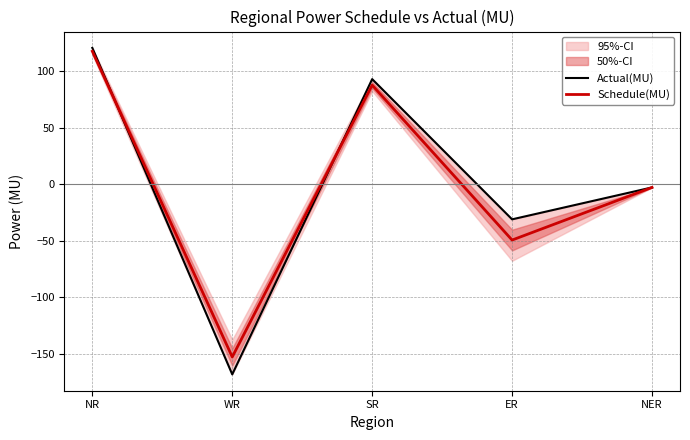

How many data points does each series have?

5